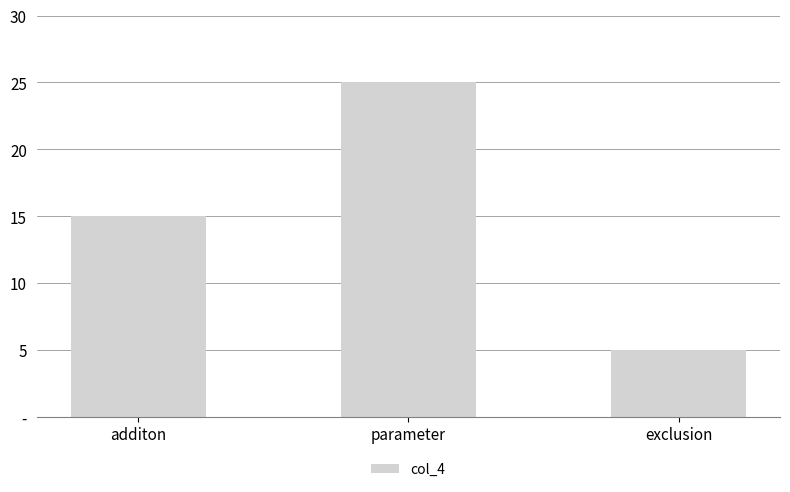

Does the chart contain stacked bars?

No